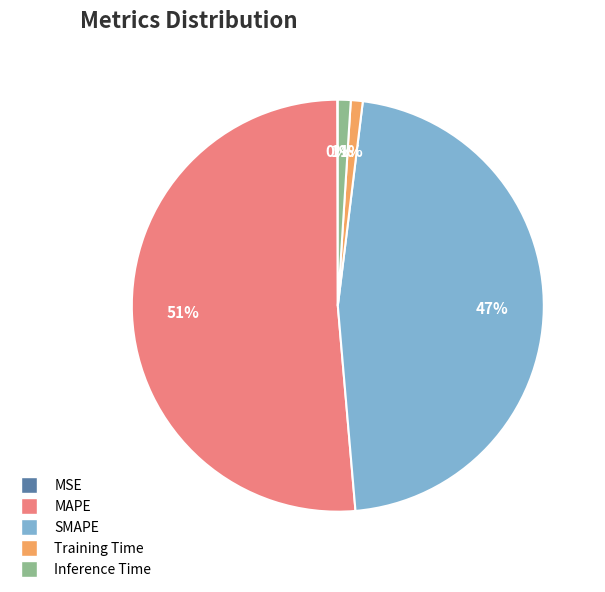

To the nearest percent, what is the combined percentage of Training Time and MAPE?

52%